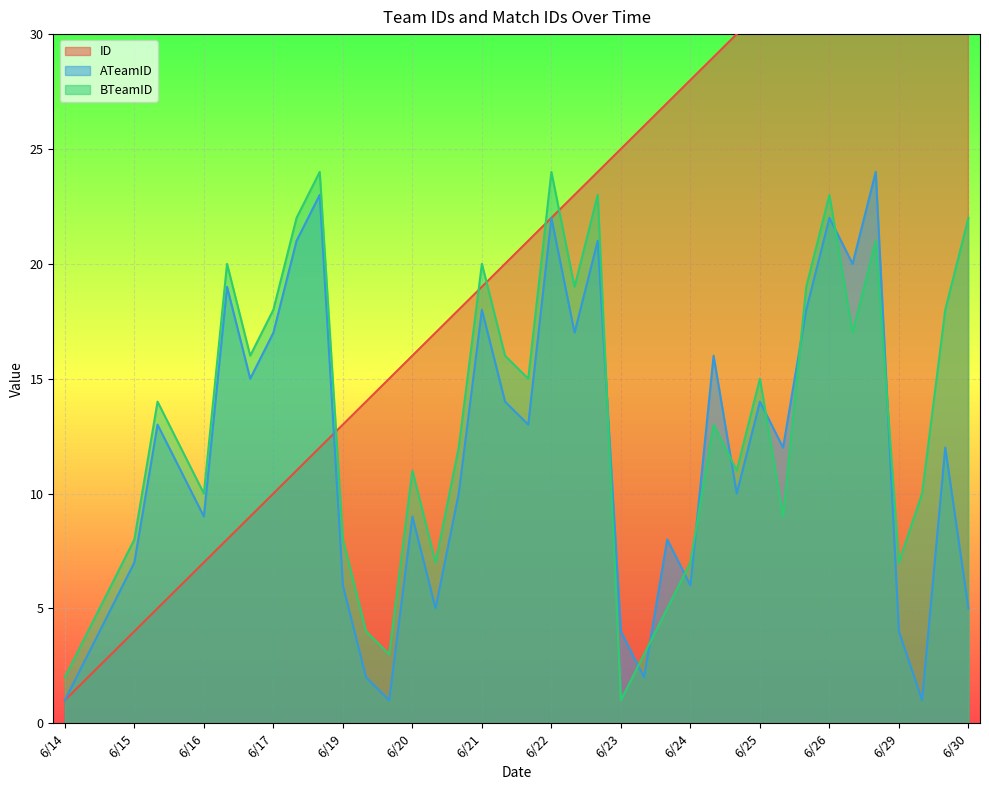

How many times do ATeamID and BTeamID cross each other?

10